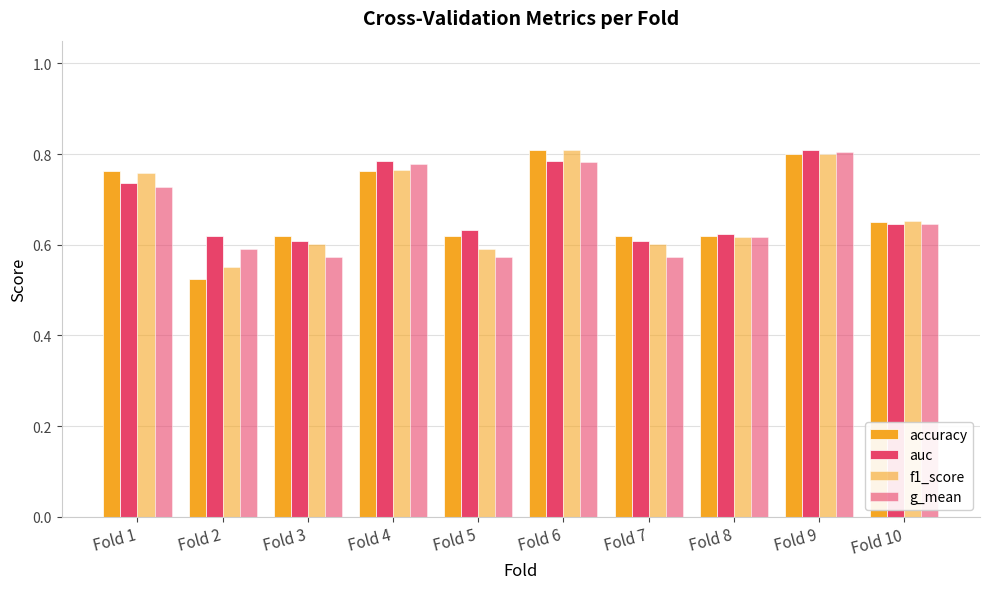

Is the value of auc at Fold 5 greater than the value of accuracy at Fold 9?

No